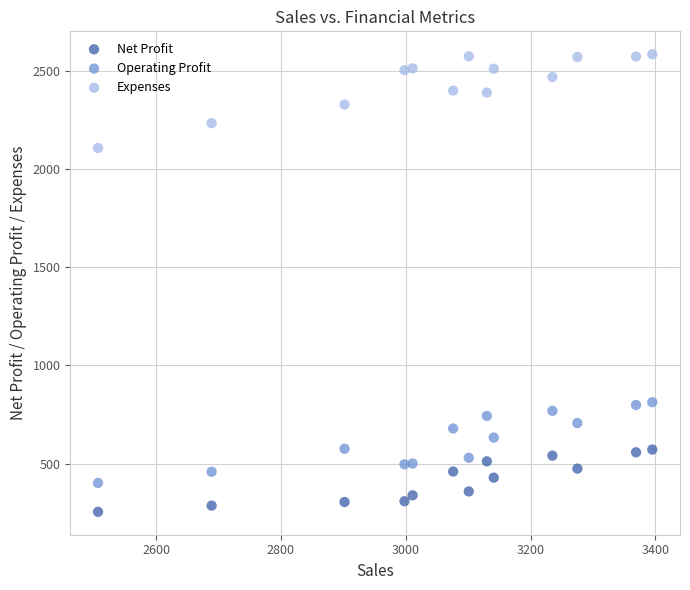

Across all data points, what is the range of Y values (max minus min)?

2329